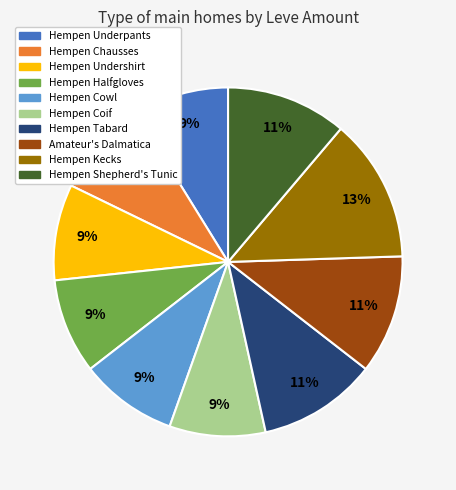

Is there any slice that represents more than half of the pie?

No